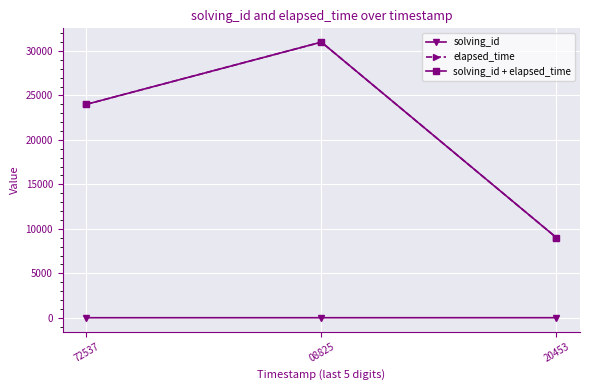

The value of solving_id + elapsed_time at 72537 is 16405. True or false?

False